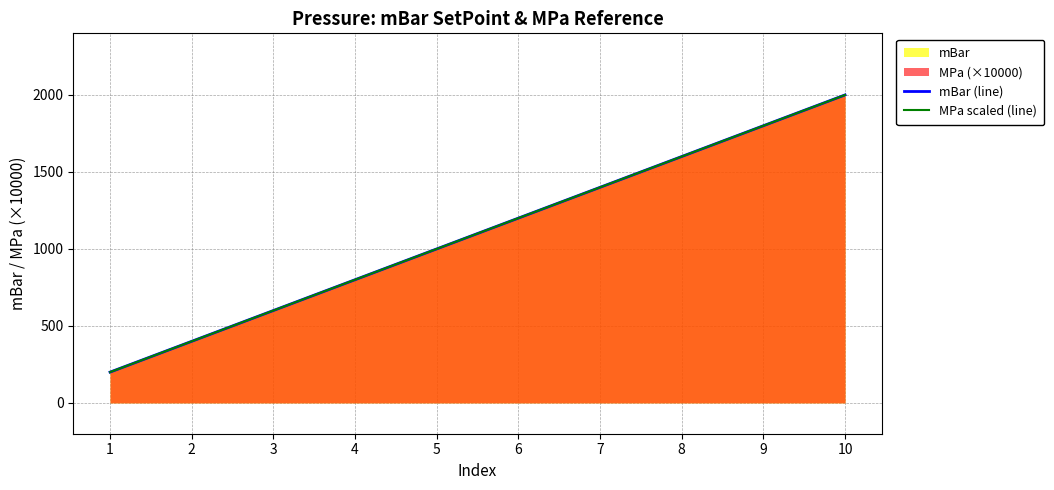

What is the value of the MPa scaled (line) point at the 10th from the left?

2000.0